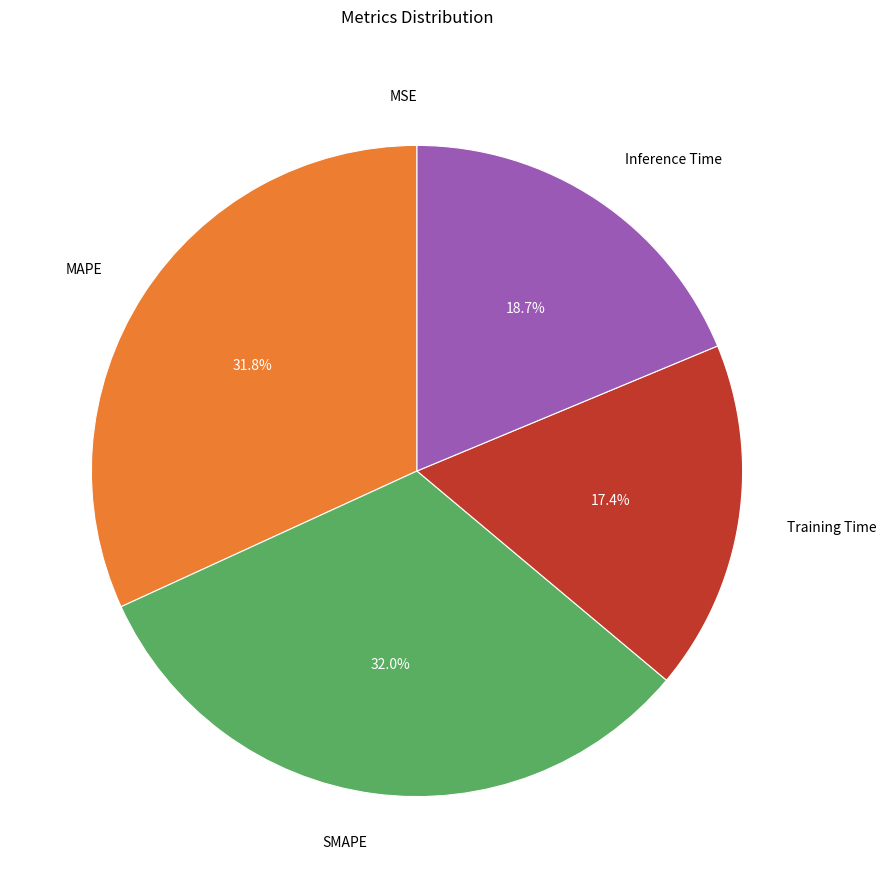

Does any single category account for the majority?

No